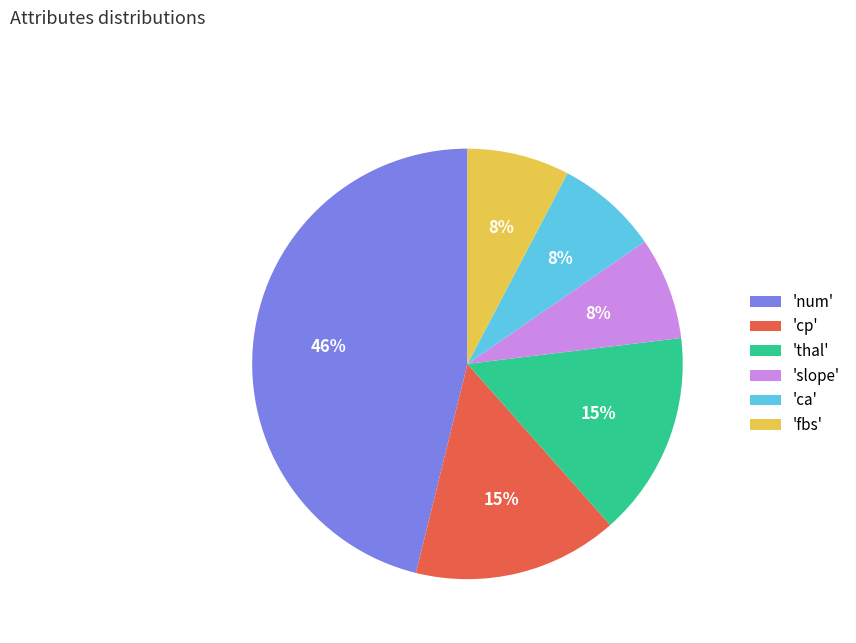

True or false: 'ca' accounts for 2% of the total.

False